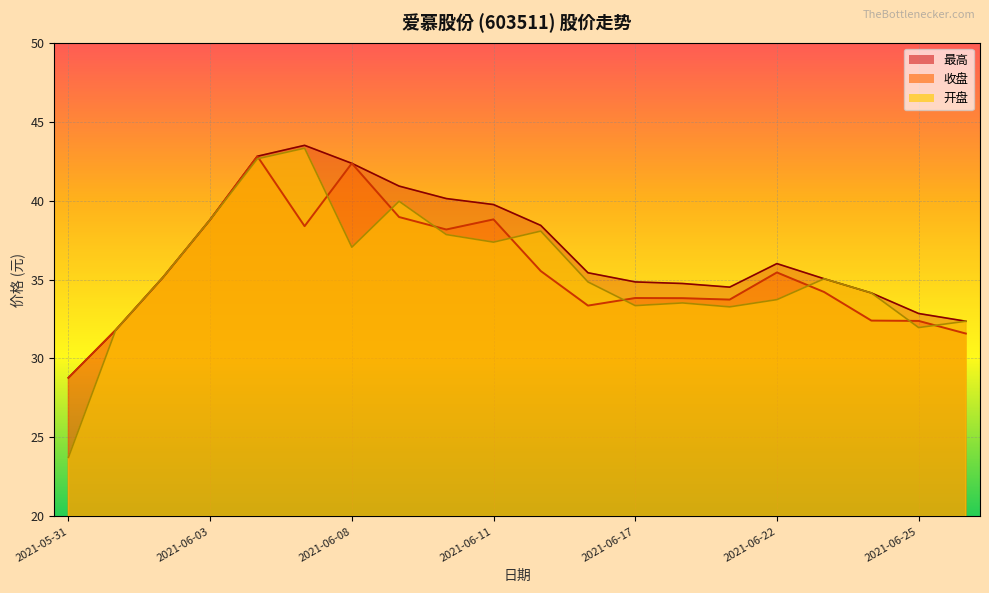

Reading left to right, extract all data points from this chart.

收盘: 28.8	31.8	35.1	38.8	42.8	38.4	42.4	39.0	38.2	38.8	35.5	33.4	33.8	33.8	33.7	35.5	34.2	32.4	32.4	31.6
最高: 28.8	31.8	35.1	38.8	42.8	43.5	42.4	40.9	40.1	39.8	38.4	35.4	34.9	34.8	34.5	36.0	35.0	34.1	32.9	32.4
开盘: 23.7	31.8	35.1	38.8	42.6	43.3	37.0	40.0	37.9	37.4	38.1	34.9	33.4	33.5	33.3	33.7	35.0	34.1	32.0	32.4